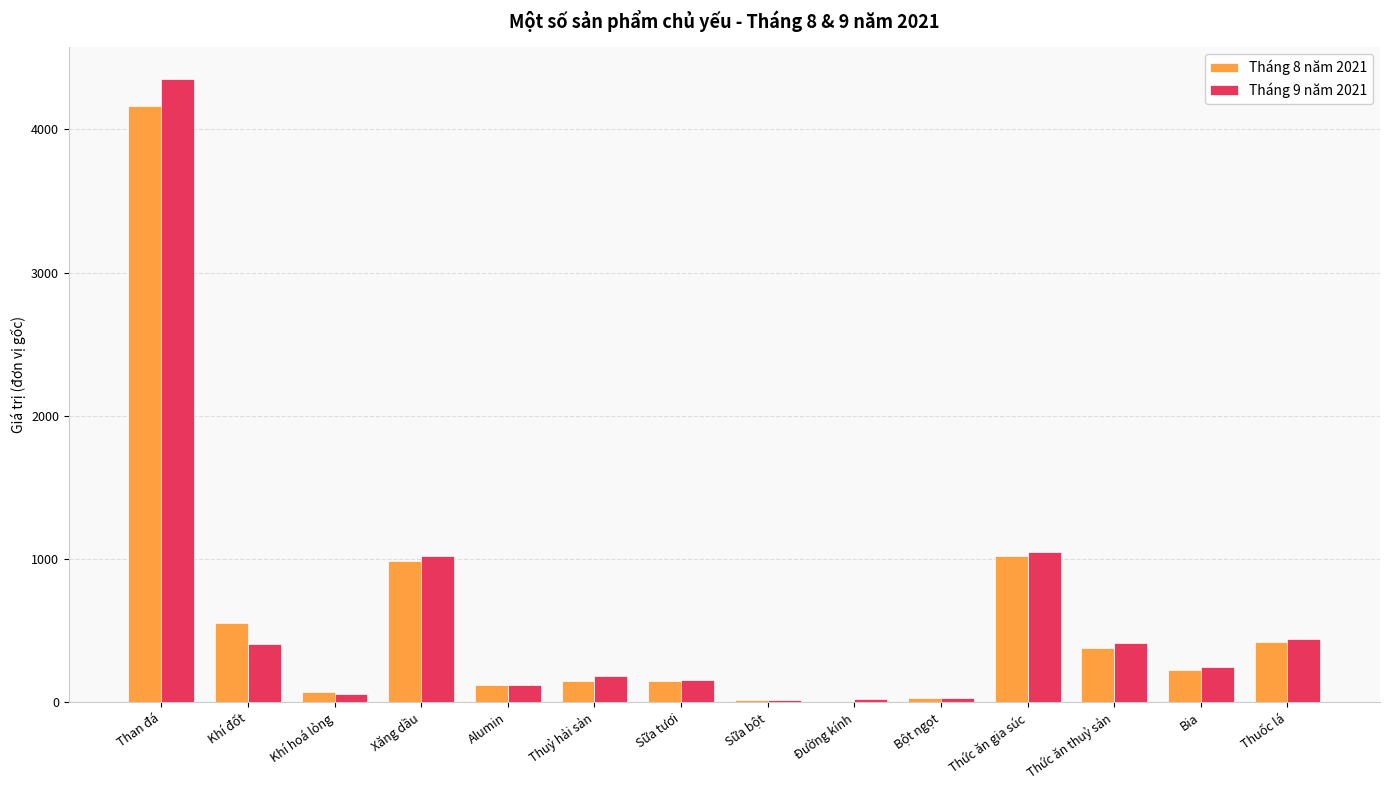

Which series has the largest range (max minus min)?

Tháng 9 năm 2021